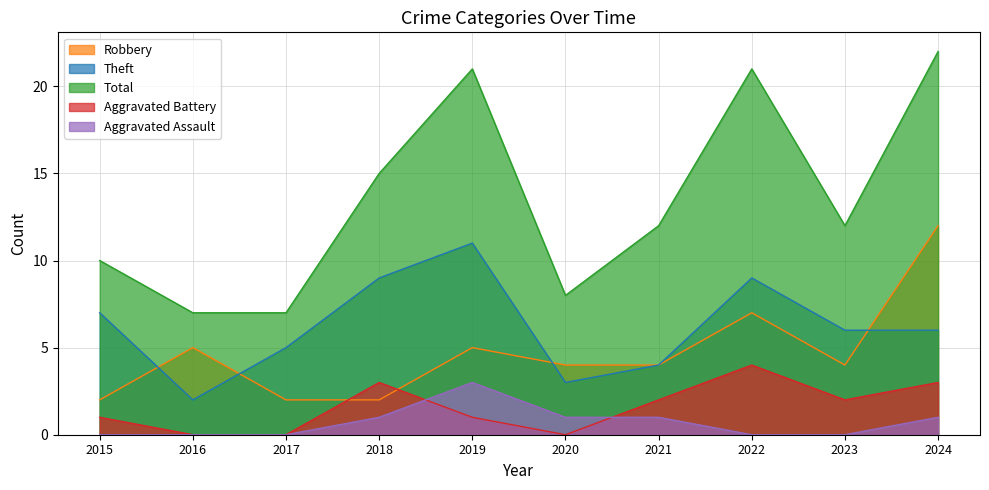

True or false: Robbery and Theft cross at least once.

True